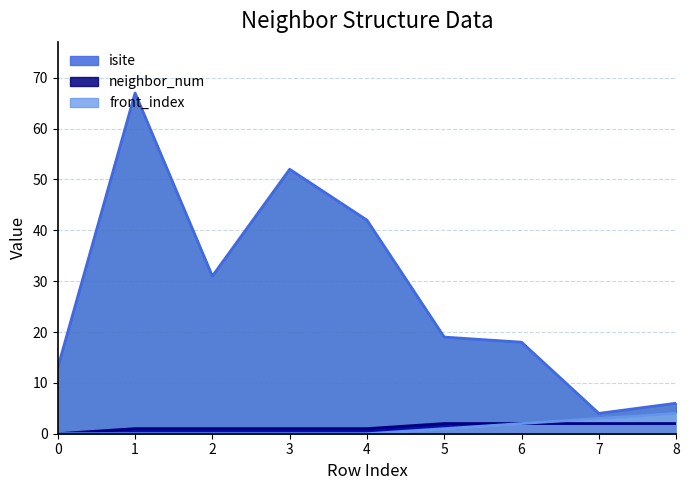

True or false: front_index has a value of 2 at 2.

False